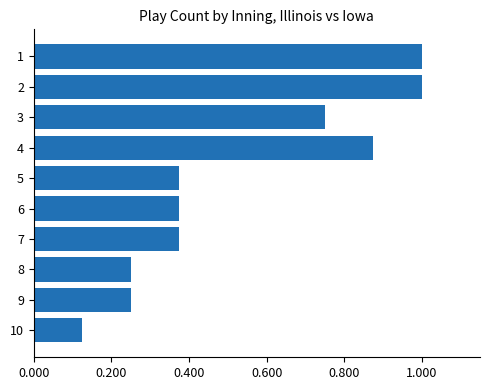

How many bars are there in total?

10